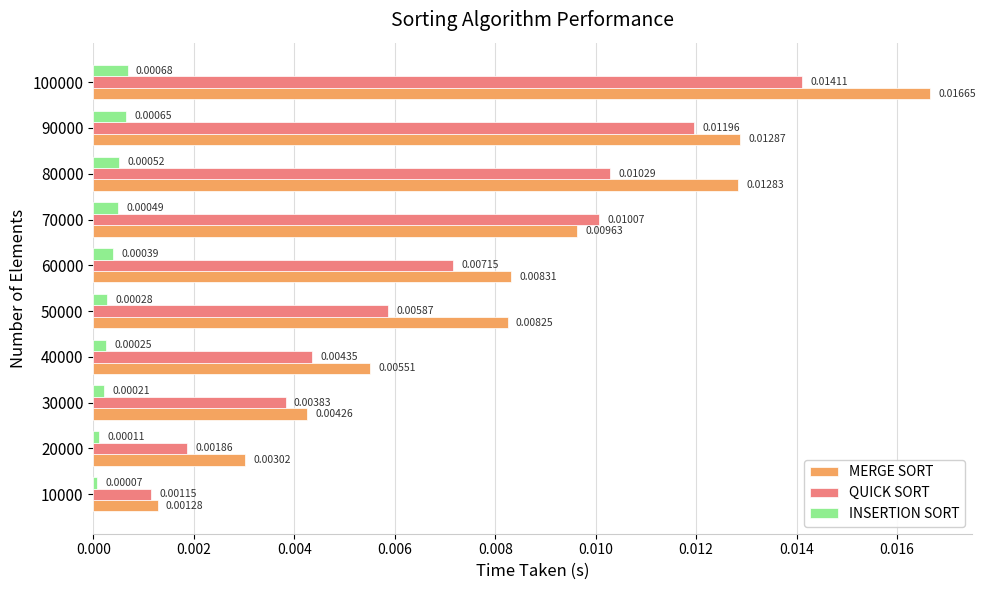

Which series has the largest total across all categories?

MERGE SORT